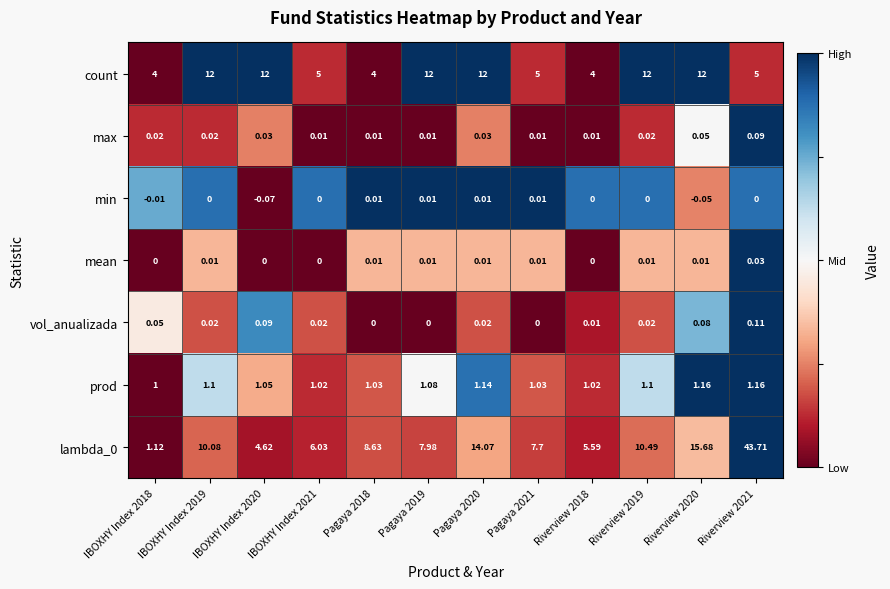

Which series changed the most between IBOXHY Index 2019 and Pagaya 2021?

count